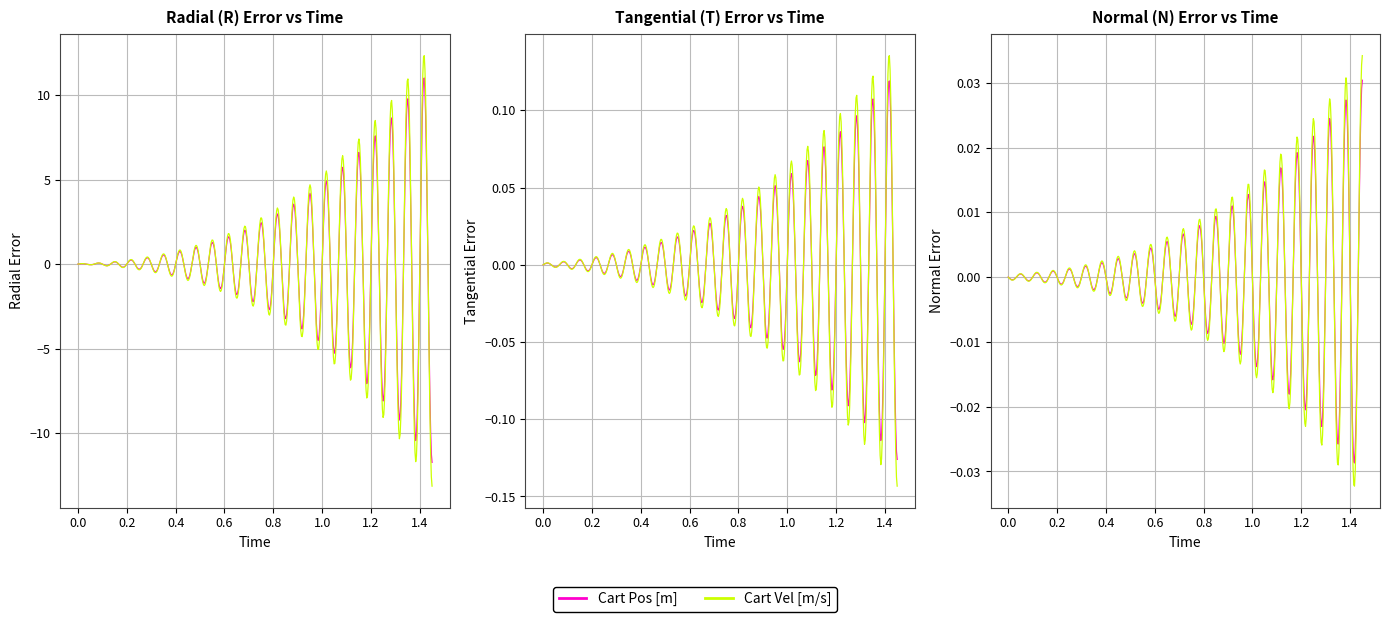

True or false: cart_vel has a value of 0.2 at 5.

False